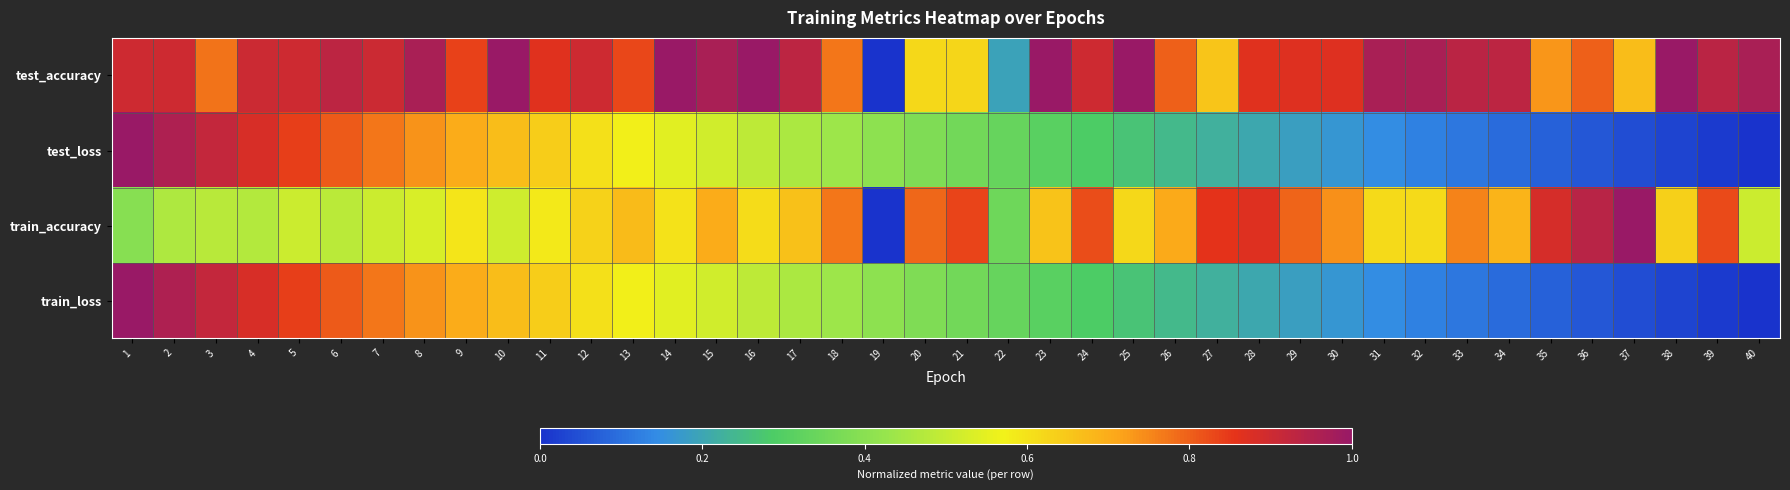

What is the difference between the highest and lowest values at 35?

0.8